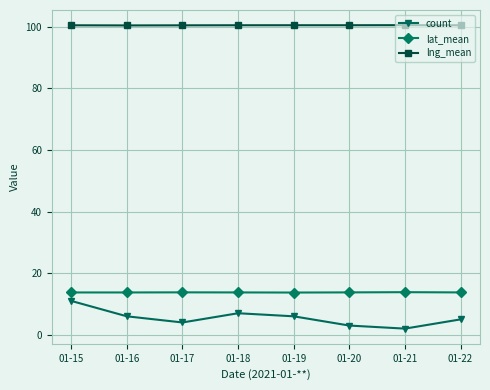

What is the maximum value for lat_mean?

13.8